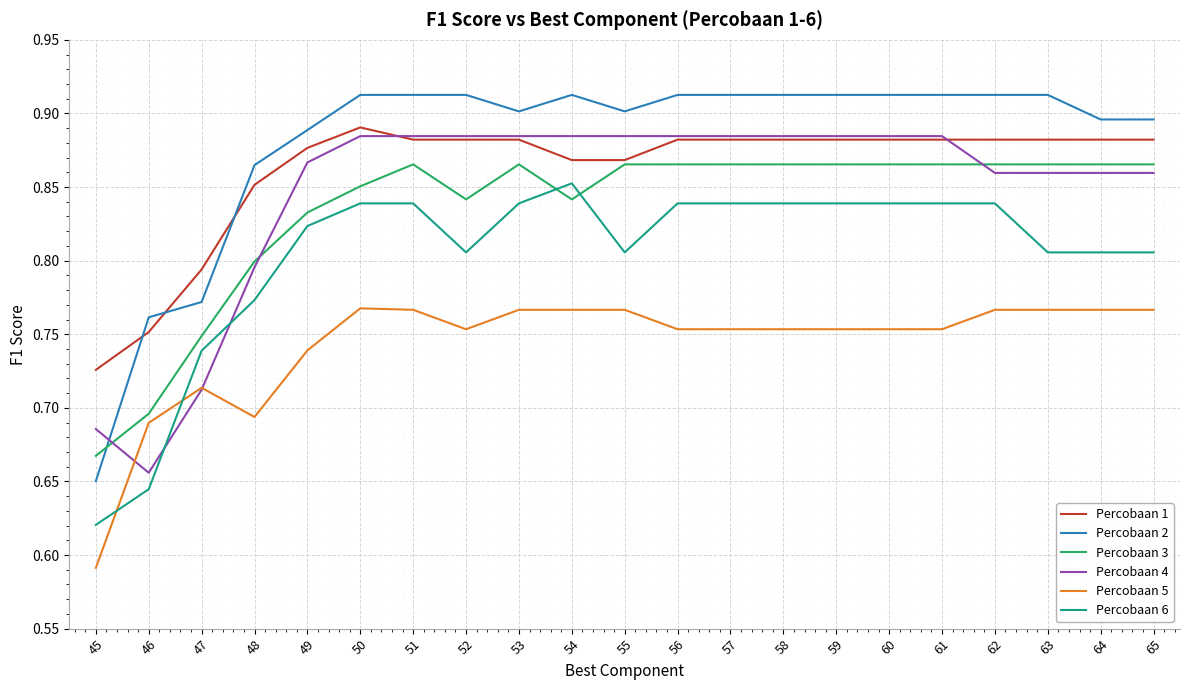

Is the value of Percobaan 3 at 62 greater than the value of Percobaan 5 at 57?

Yes